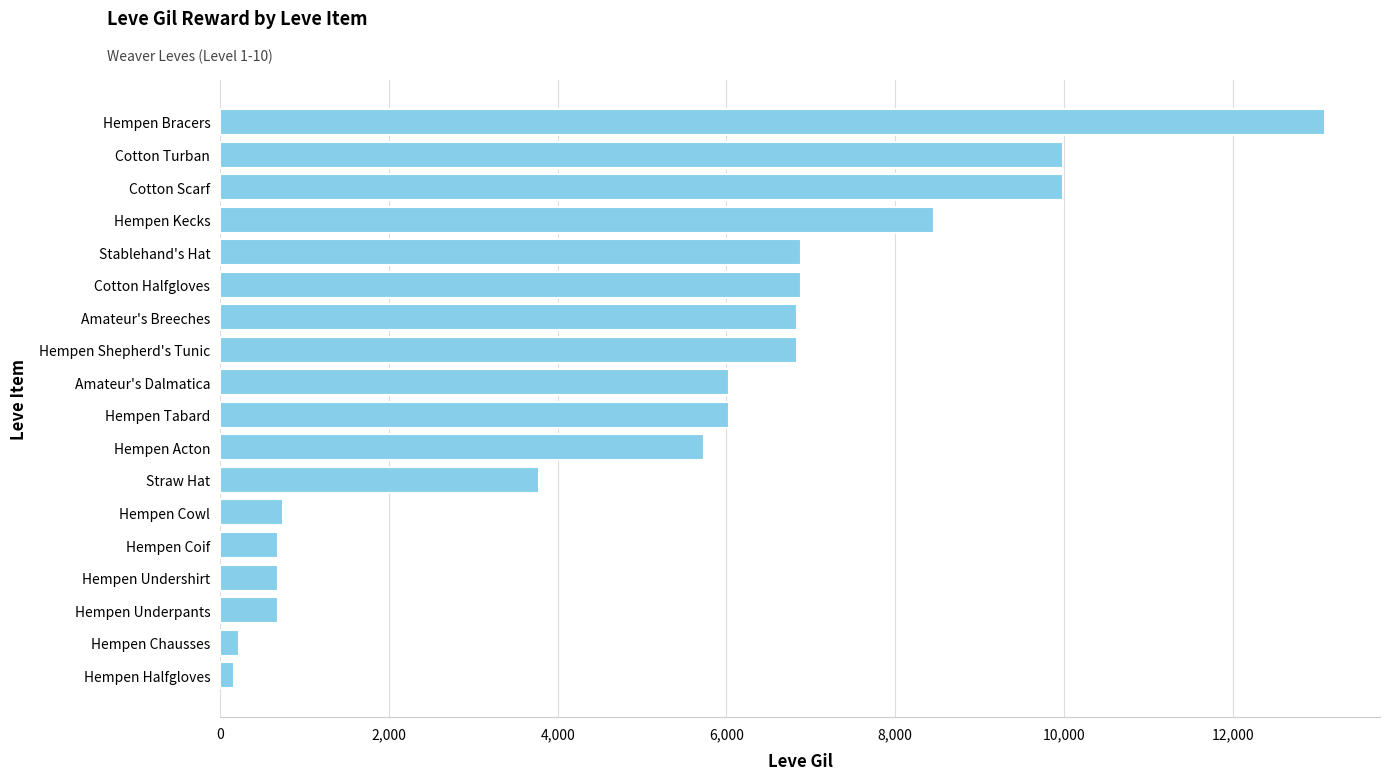

What is the change in value from Hempen Acton to Hempen Tabard?

+300